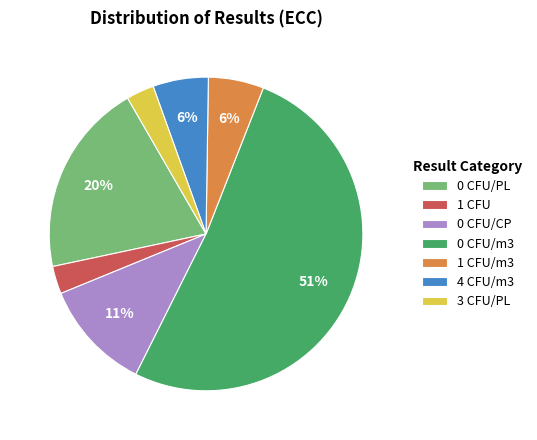

To the nearest percent, what is the average slice percentage?

14%